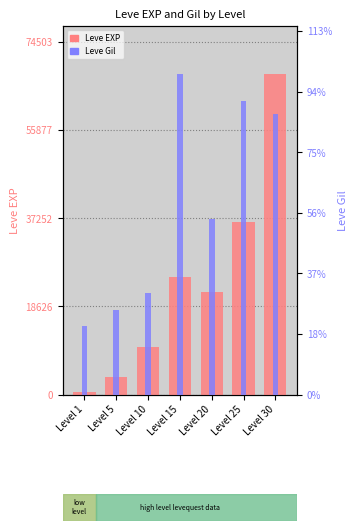

At Level 25, list the series in order from largest to smallest.

Leve EXP, Leve Gil